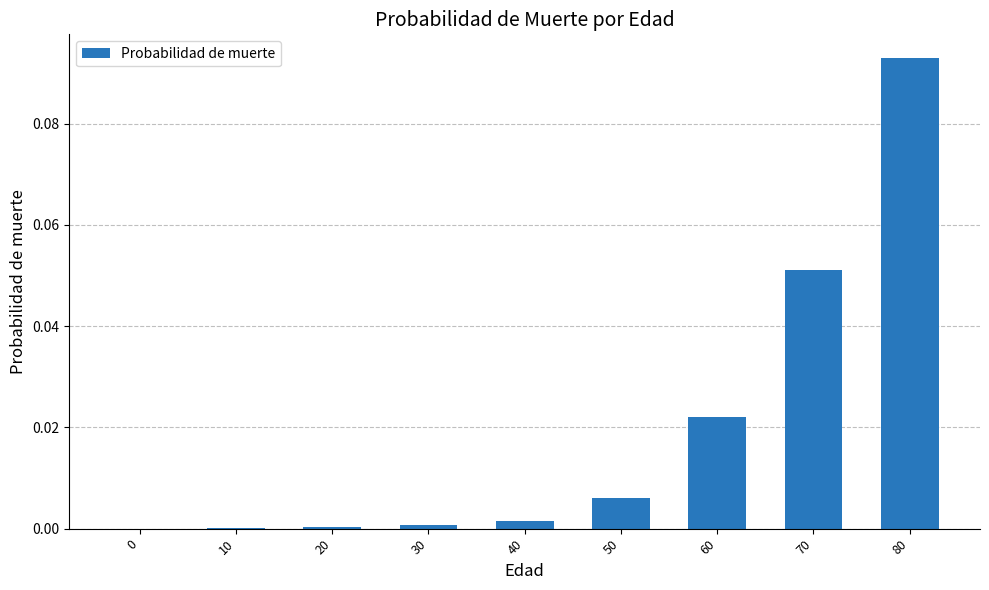

Is it true that the value at 0 is -0.1?

False